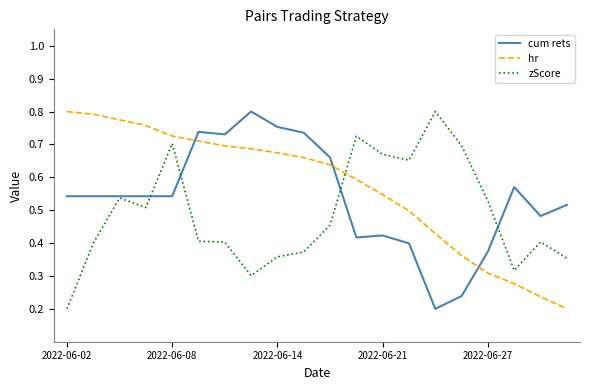

After their last crossing, which series has the higher values: hr or cum rets?

cum rets